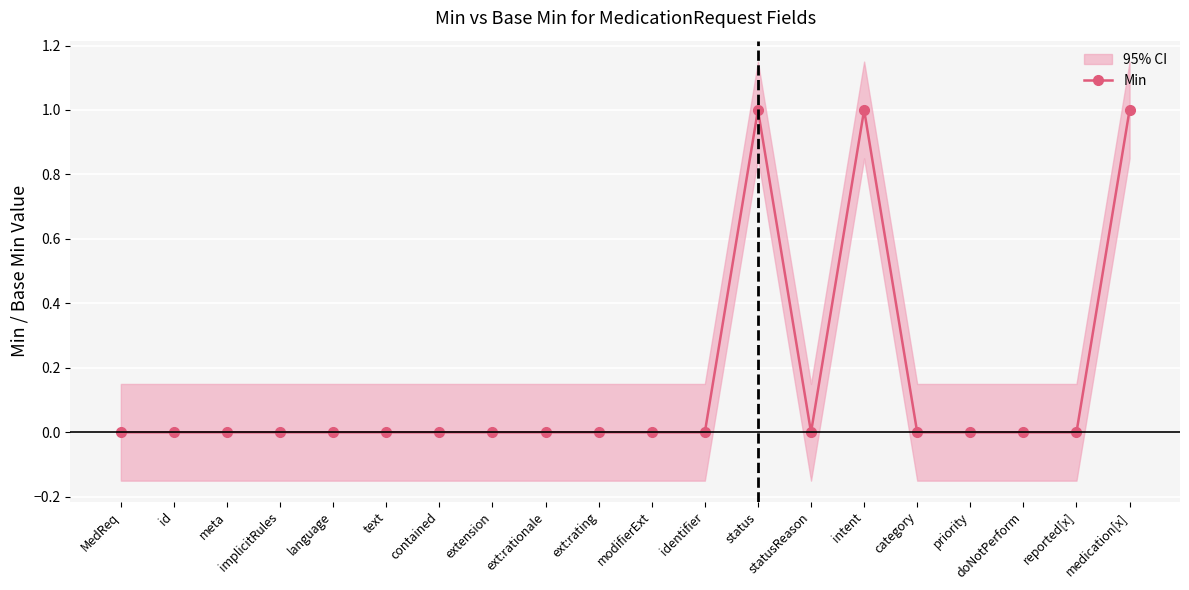

Is this an area chart (filled region under the line)?

No